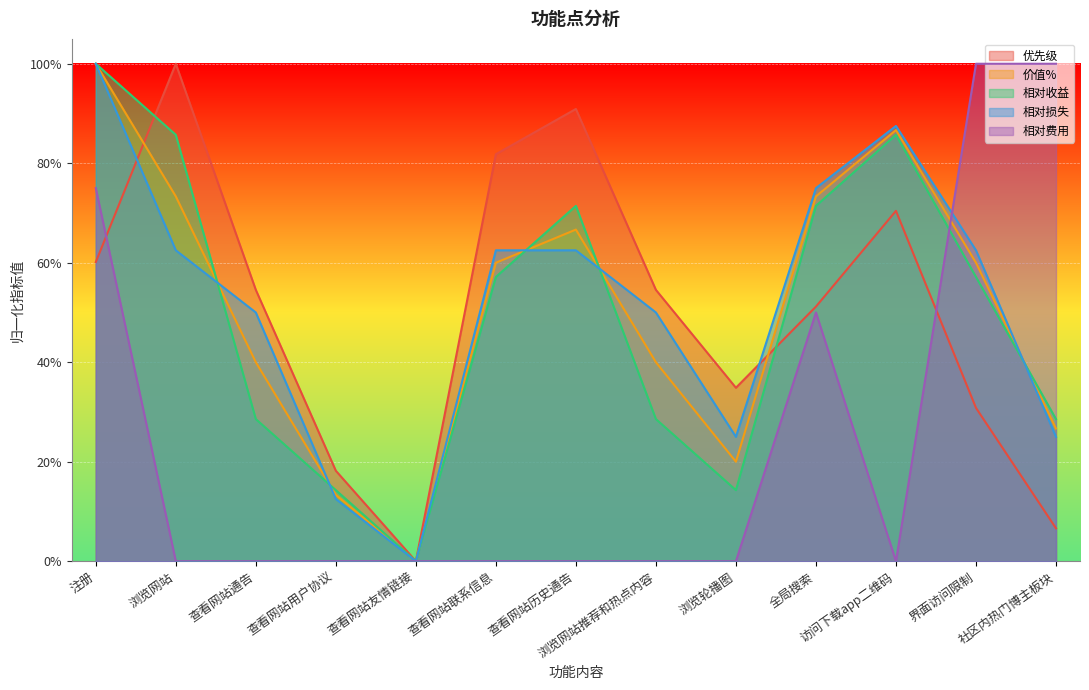

How many data points in 相对损失 are above 0?

12